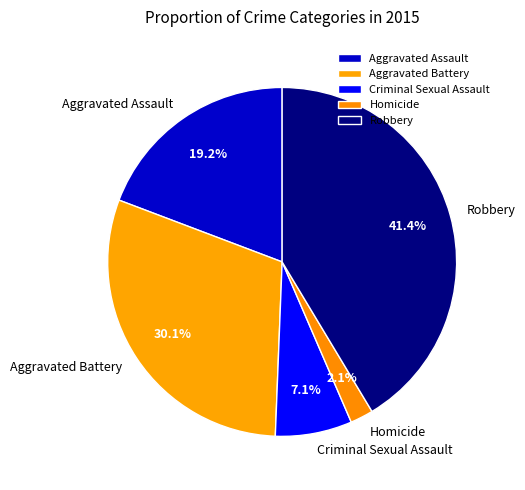

Is it true that Aggravated Battery is 25% of the pie?

False